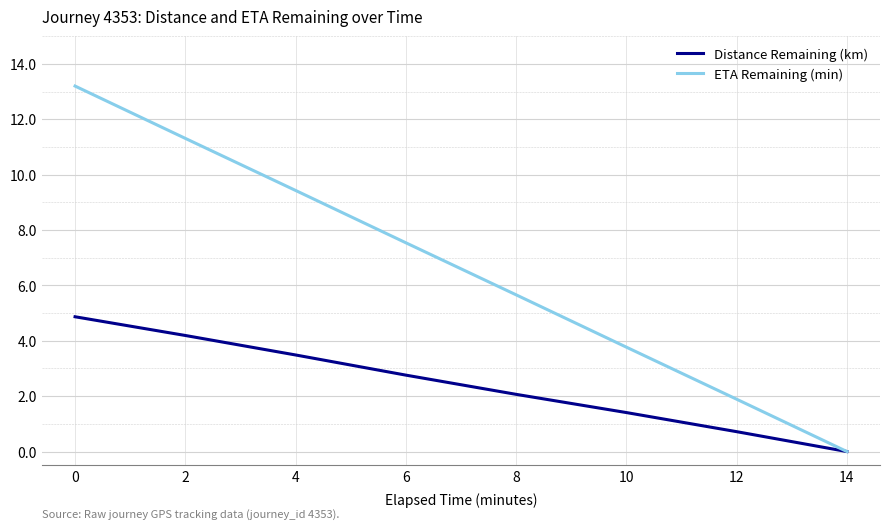

Is this an area chart (filled region under the line)?

No